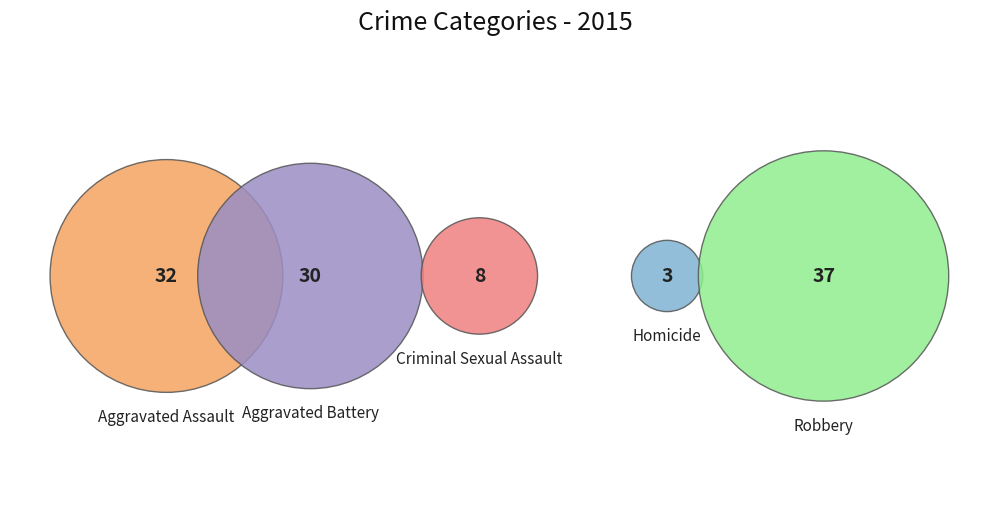

What is the ratio of the value at Criminal Sexual Assault to the value at Aggravated Battery?

0.3